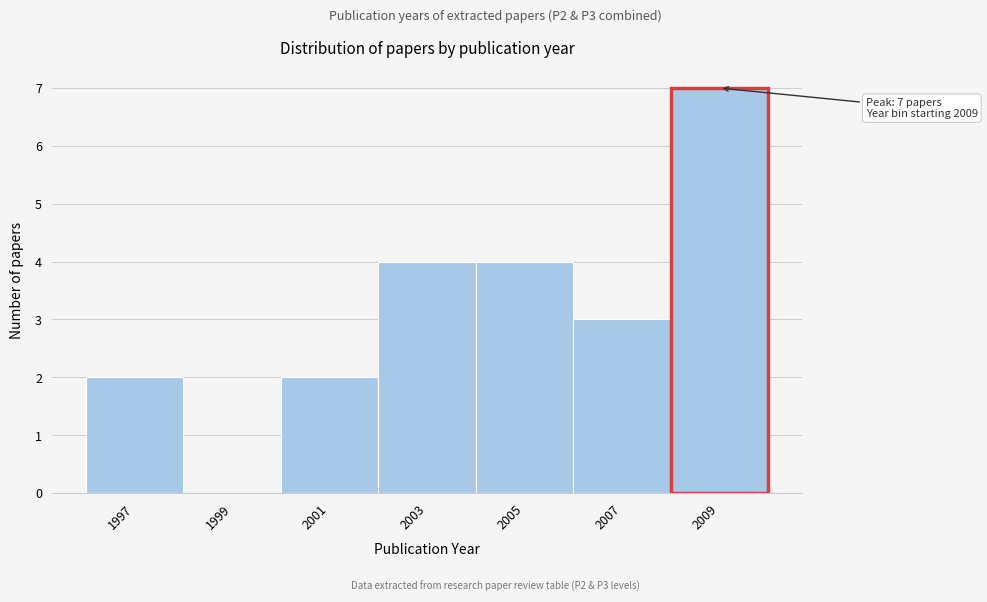

Reading left to right, extract all data points from this chart.

1997=2	1999=0	2001=2	2003=4	2005=4	2007=3	2009=7